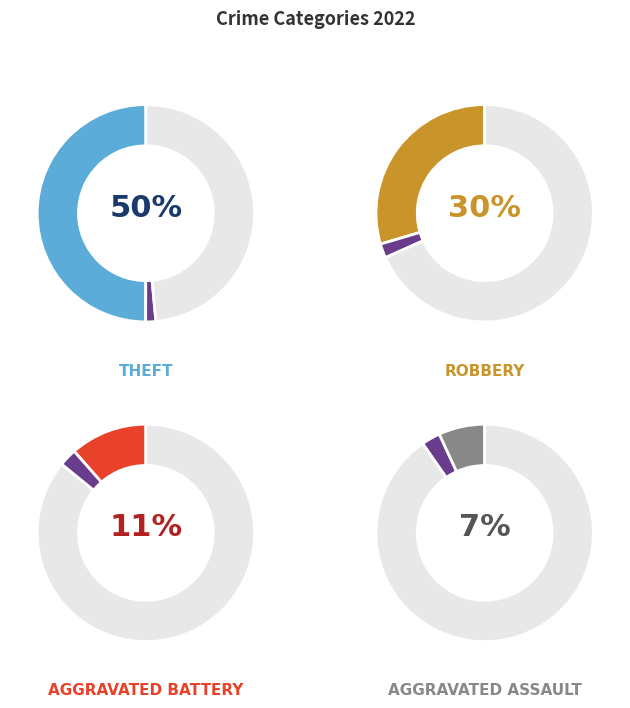

Is there a majority slice in this chart?

No